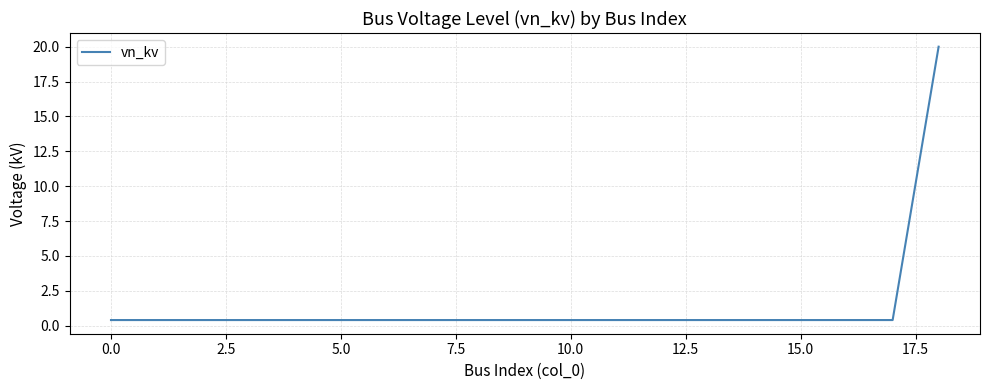

What is the difference between the maximum and minimum values?

19.6